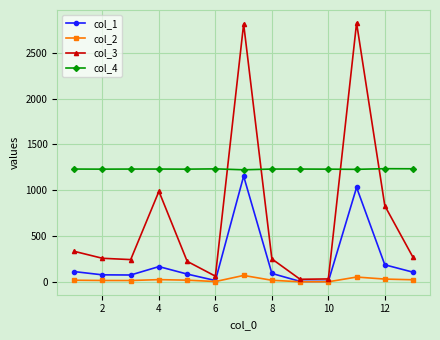

What is the value of the col_3 point at the 6th from the left?

62.2